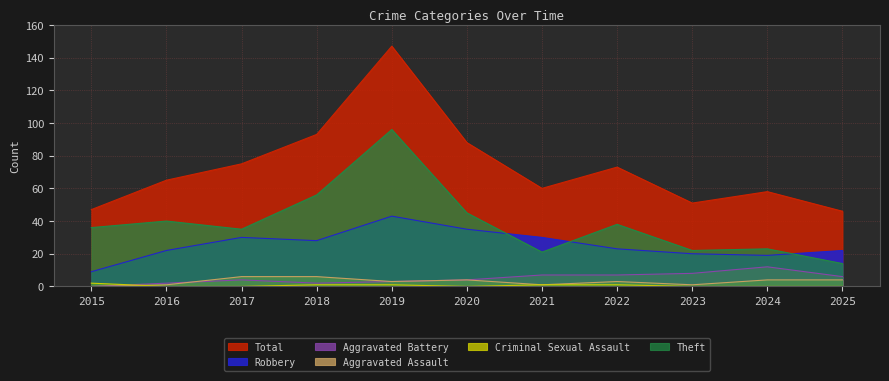

How many distinct data groups are displayed?

6